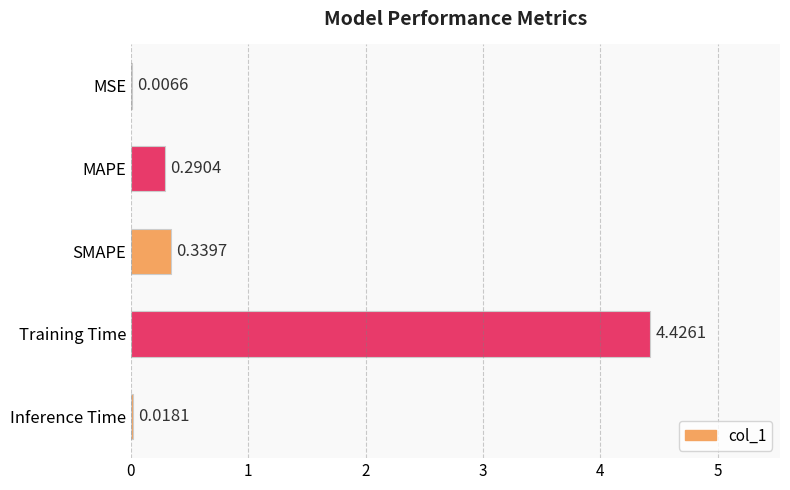

Are the bars horizontal?

Yes